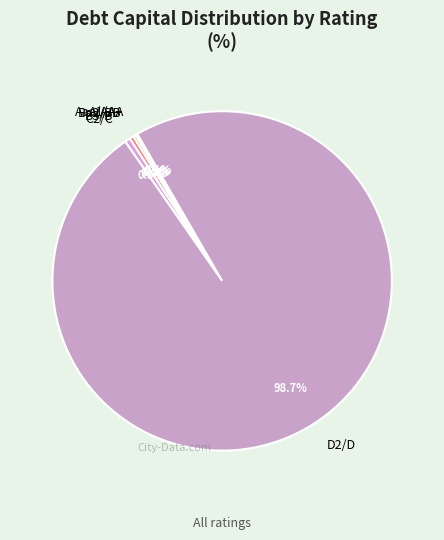

Is there any slice that represents more than half of the pie?

Yes